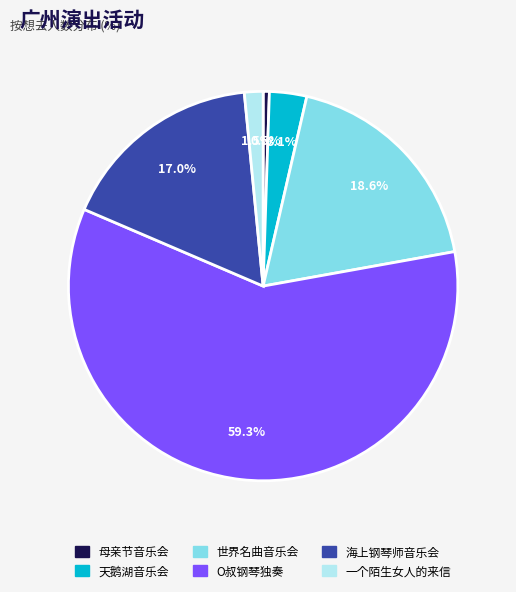

Rank the categories by value from highest to lowest.

O叔钢琴独奏, 世界名曲音乐会, 海上钢琴师音乐会, 天鹅湖音乐会, 一个陌生女人的来信, 母亲节音乐会